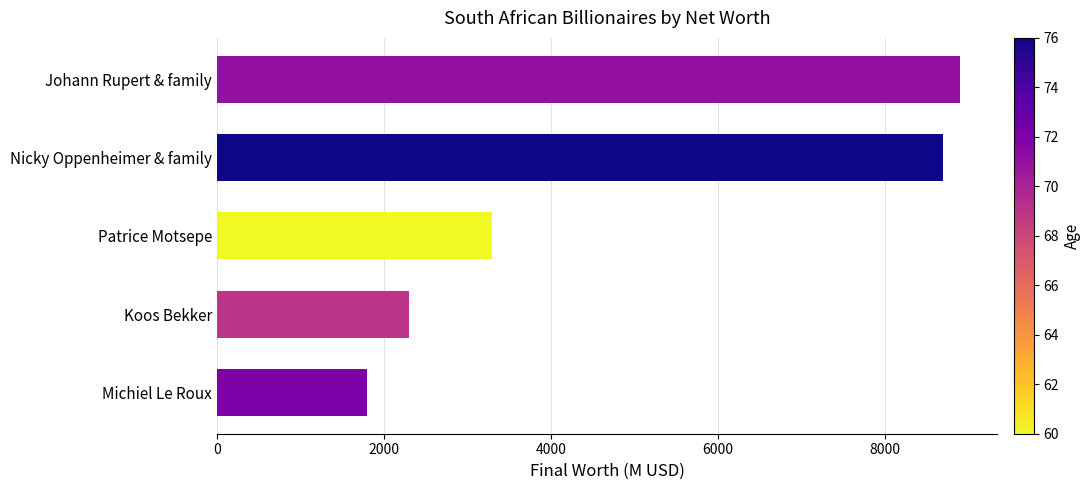

What is the difference between the maximum and minimum values?

7100